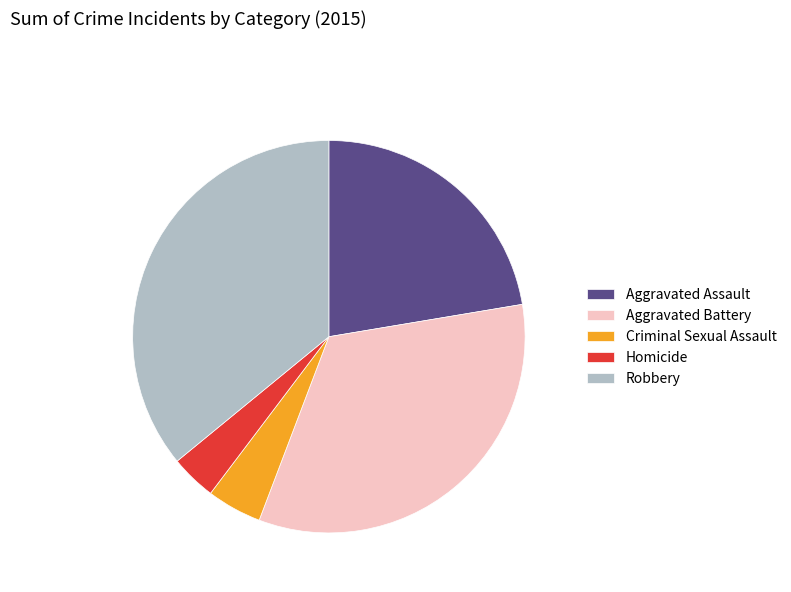

Is it true that Aggravated Battery is 43% of the pie?

False